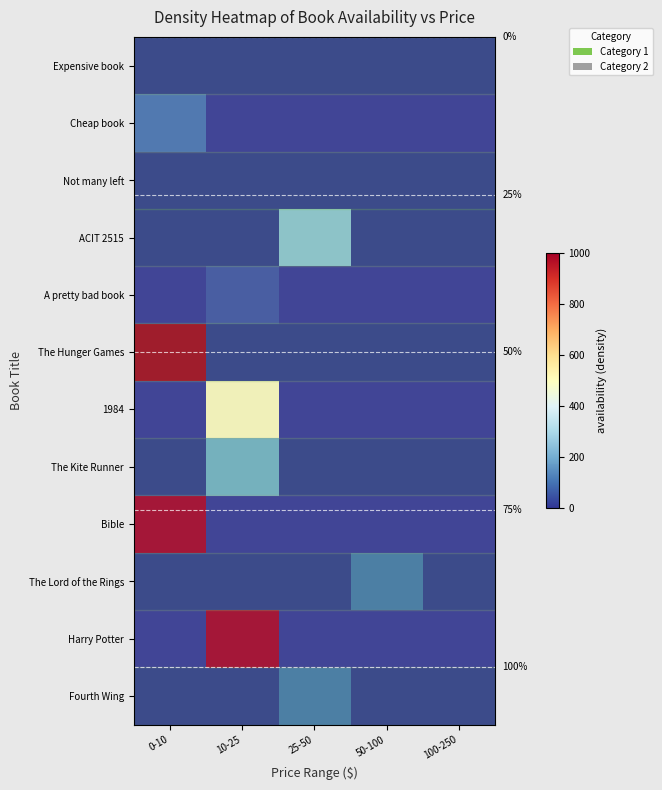

Which series has the largest range (max minus min)?

The Hunger Games